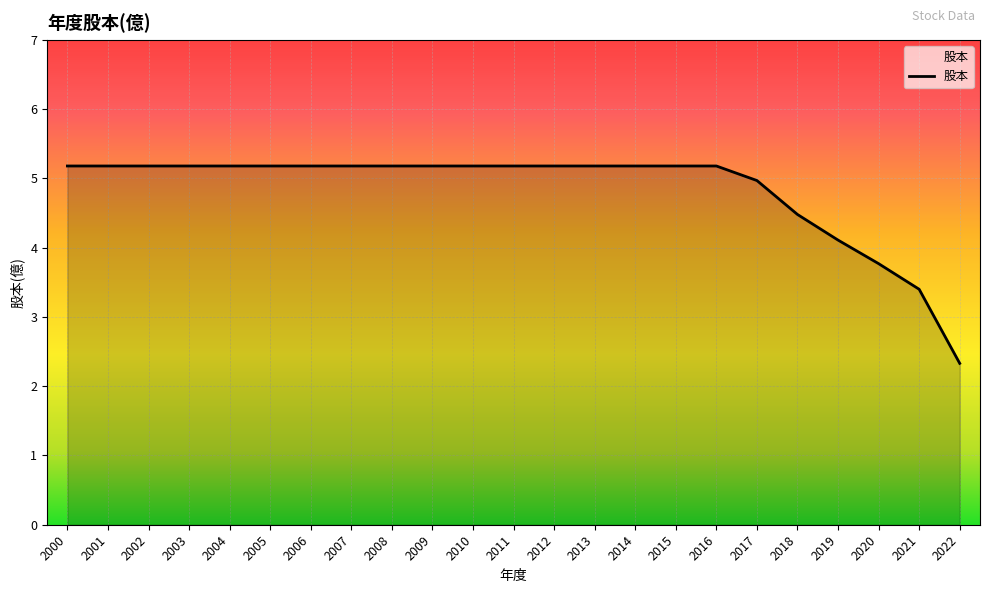

Read the value at 2011.

5.2